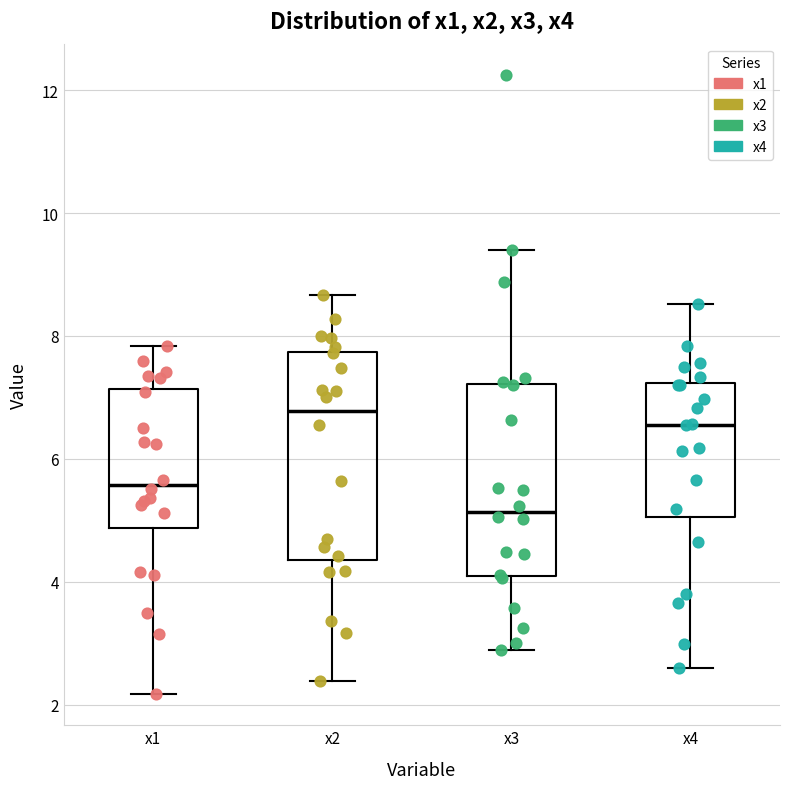

Where does the median line of the box for x2 sit on the y-axis? The values are not printed on the chart, so give them approximately, as read against the axis.

6.8